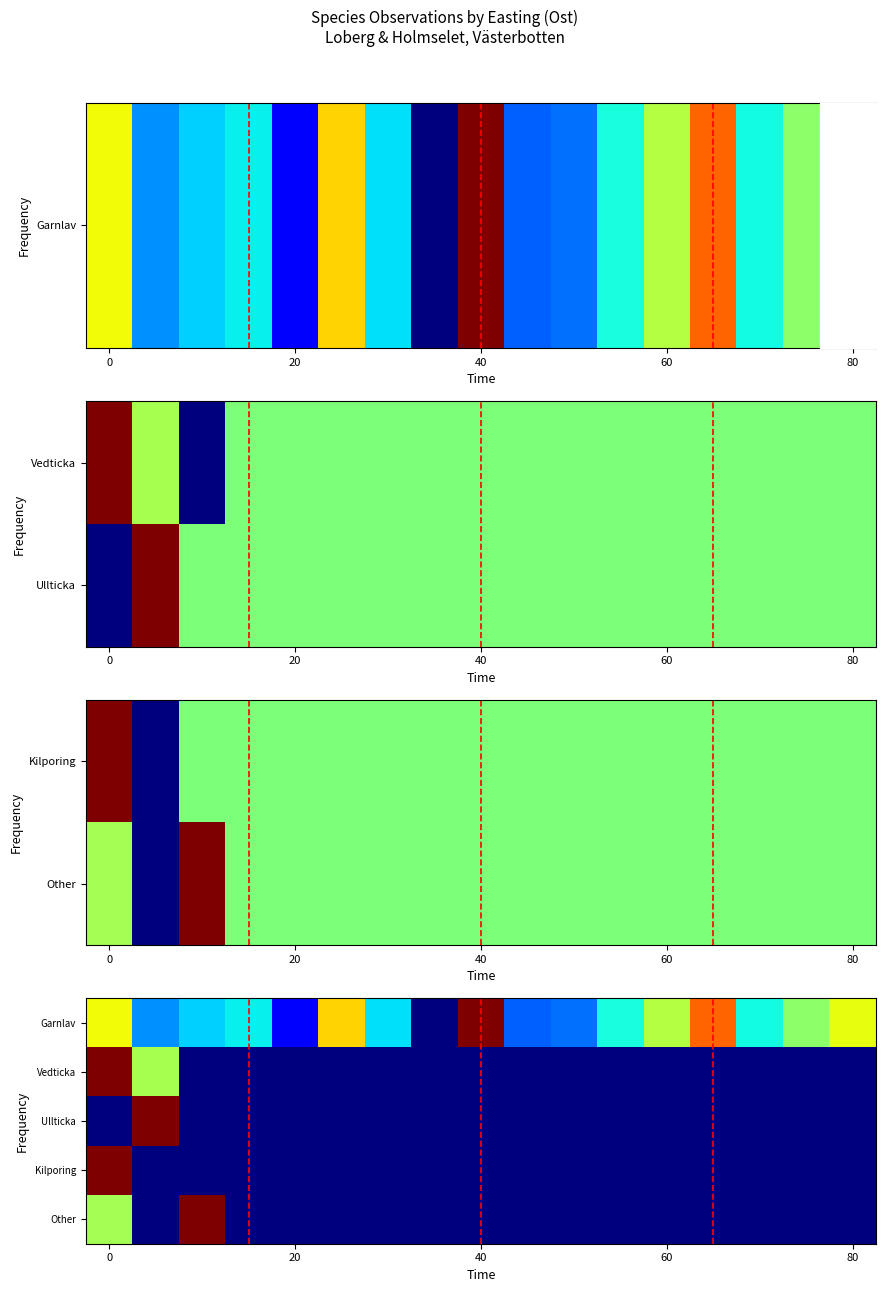

Count the number of categories in the chart.

17